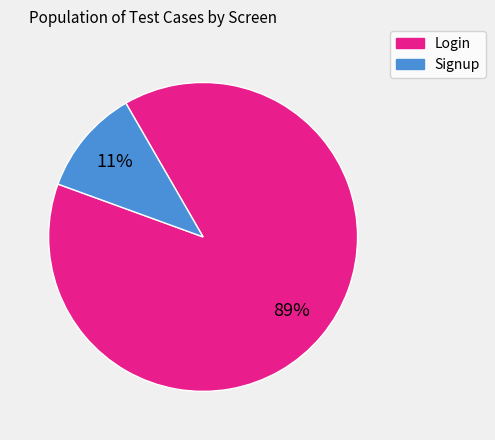

Is there a majority slice in this chart?

Yes